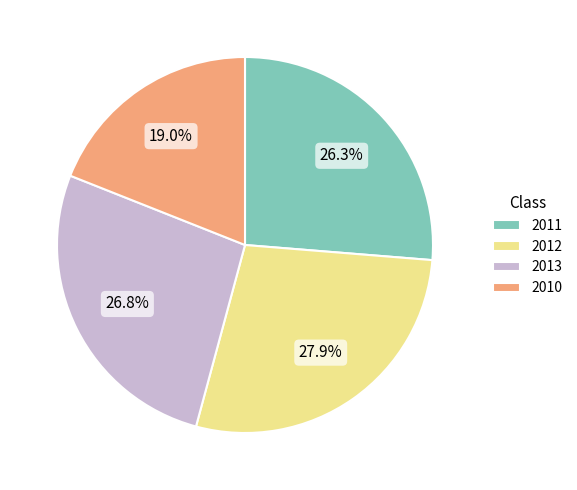

Combined, do 2013 and 2012 account for over 50%?

Yes